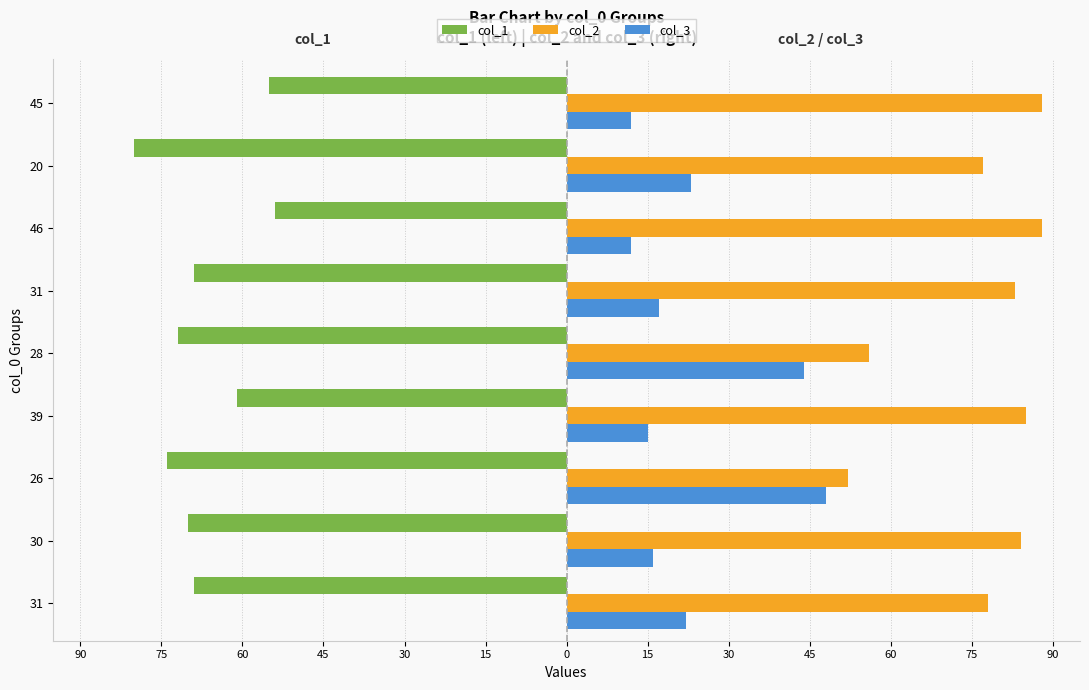

What are all the series names shown in the legend?

col_1, col_2, col_3